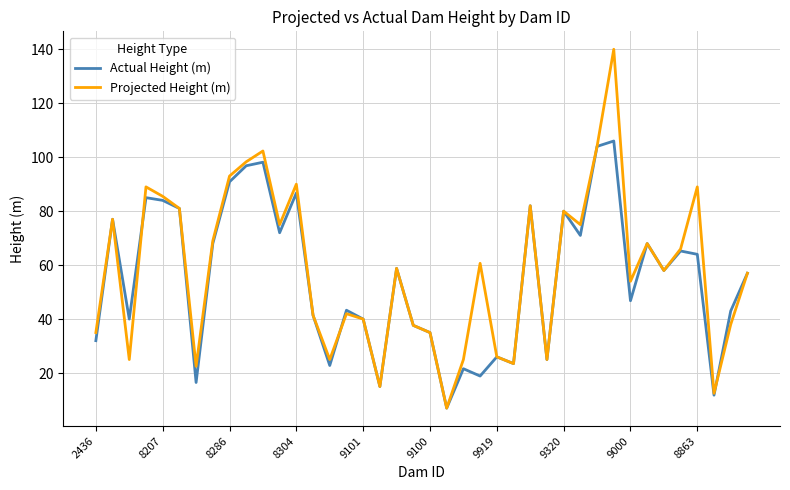

Which series has the largest range (max minus min)?

Projected Height (m)